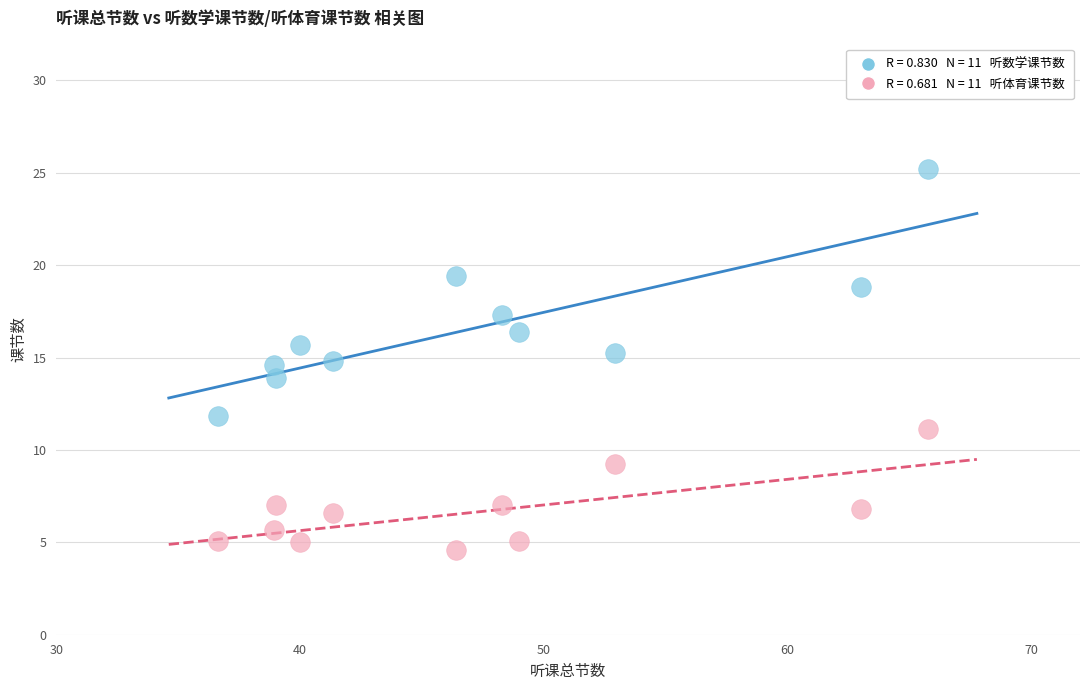

Across all data points, what is the range of Y values (max minus min)?

20.6